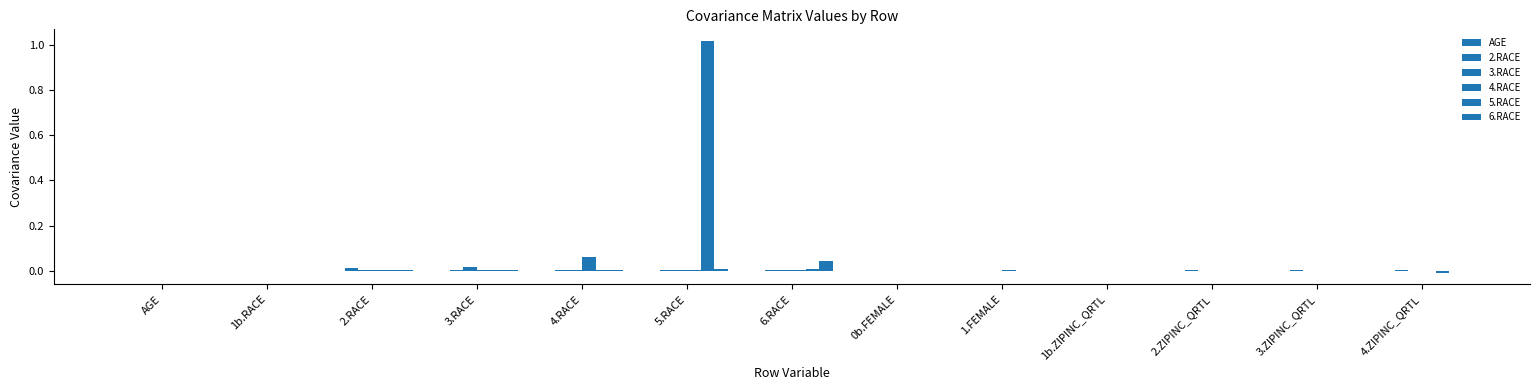

Reading left to right, transcribe all the data shown in this chart.

AGE: AGE=0.0	1b.RACE=0.0	2.RACE=0.0	3.RACE=0.0	4.RACE=0.0	5.RACE=0.0	6.RACE=0.0	0b.FEMALE=0.0	1.FEMALE=0.0	1b.ZIPINC_QRTL=0.0	2.ZIPINC_QRTL=0.0	3.ZIPINC_QRTL=0.0	4.ZIPINC_QRTL=0.0
2.RACE: AGE=0.0	1b.RACE=0.0	2.RACE=0.0	3.RACE=0.0	4.RACE=0.0	5.RACE=0.0	6.RACE=0.0	0b.FEMALE=0.0	1.FEMALE=0.0	1b.ZIPINC_QRTL=0.0	2.ZIPINC_QRTL=0.0	3.ZIPINC_QRTL=0.0	4.ZIPINC_QRTL=0.0
3.RACE: AGE=0.0	1b.RACE=0.0	2.RACE=0.0	3.RACE=0.0	4.RACE=0.0	5.RACE=0.0	6.RACE=0.0	0b.FEMALE=0.0	1.FEMALE=0.0	1b.ZIPINC_QRTL=0.0	2.ZIPINC_QRTL=0.0	3.ZIPINC_QRTL=0.0	4.ZIPINC_QRTL=0.0
4.RACE: AGE=0.0	1b.RACE=0.0	2.RACE=0.0	3.RACE=0.0	4.RACE=0.1	5.RACE=0.0	6.RACE=0.0	0b.FEMALE=0.0	1.FEMALE=0.0	1b.ZIPINC_QRTL=0.0	2.ZIPINC_QRTL=0.0	3.ZIPINC_QRTL=0.0	4.ZIPINC_QRTL=0.0
5.RACE: AGE=0.0	1b.RACE=0.0	2.RACE=0.0	3.RACE=0.0	4.RACE=0.0	5.RACE=1.0	6.RACE=0.0	0b.FEMALE=0.0	1.FEMALE=-0.0	1b.ZIPINC_QRTL=0.0	2.ZIPINC_QRTL=0.0	3.ZIPINC_QRTL=0.0	4.ZIPINC_QRTL=-0.0
6.RACE: AGE=0.0	1b.RACE=0.0	2.RACE=0.0	3.RACE=0.0	4.RACE=0.0	5.RACE=0.0	6.RACE=0.0	0b.FEMALE=0.0	1.FEMALE=-0.0	1b.ZIPINC_QRTL=0.0	2.ZIPINC_QRTL=0.0	3.ZIPINC_QRTL=0.0	4.ZIPINC_QRTL=-0.0